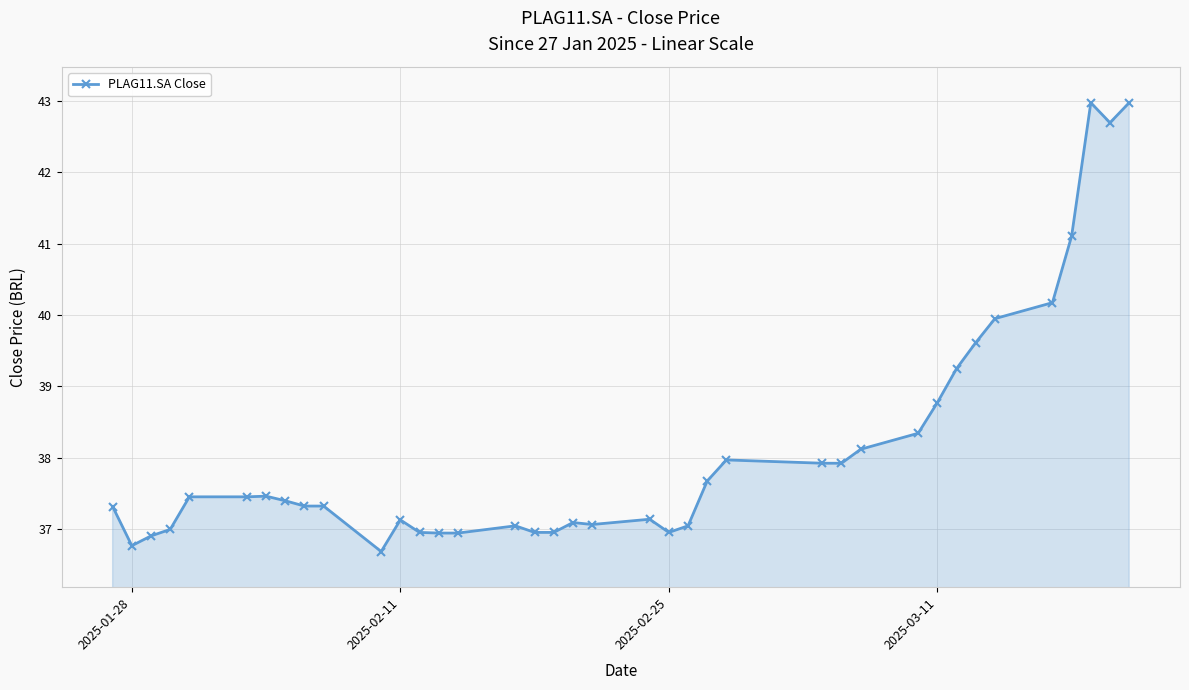

What is the smallest value displayed?

36.7